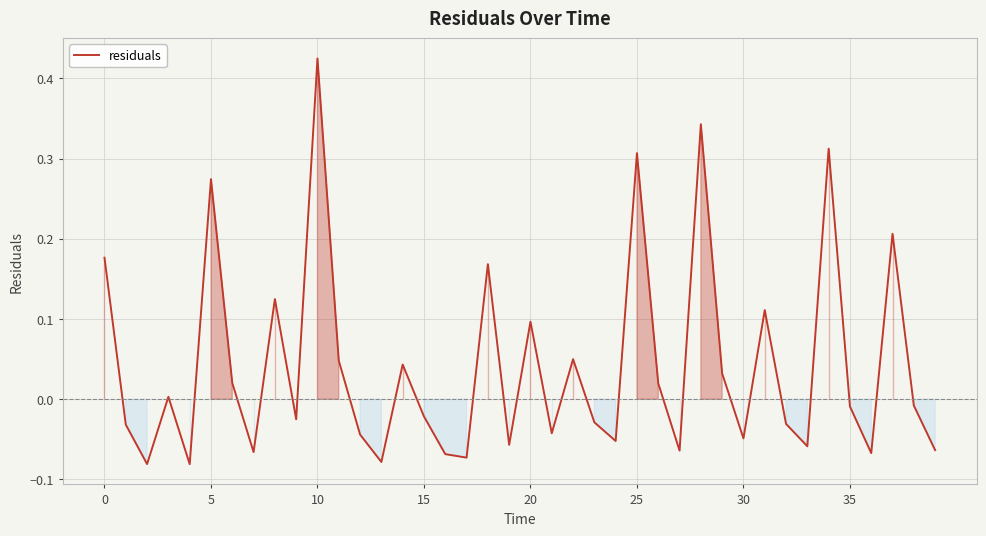

Which category has the highest value across all series?

10